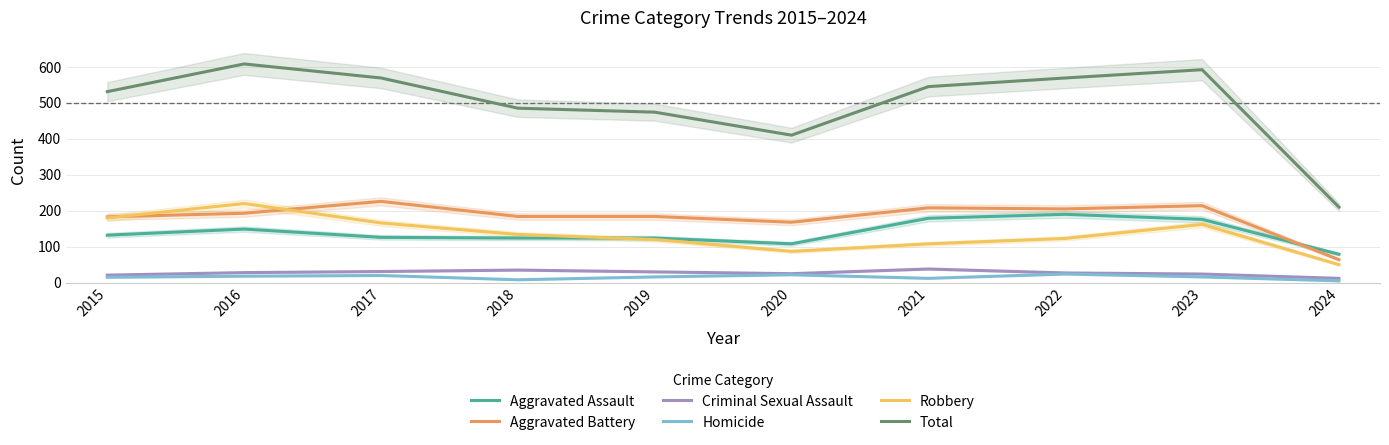

Is it true that Robbery equals 108 at 2021?

True